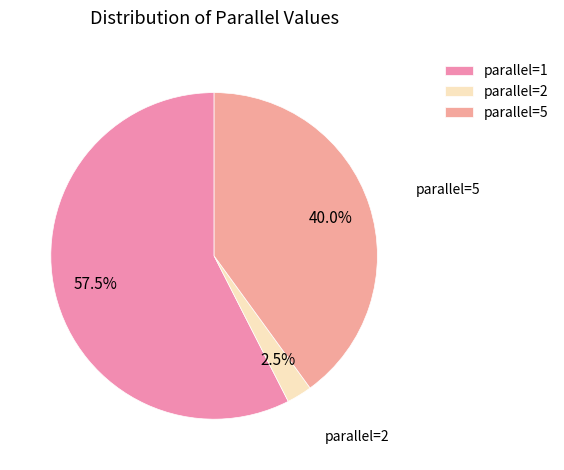

To the nearest percent, what portion does parallel=5 represent?

40%